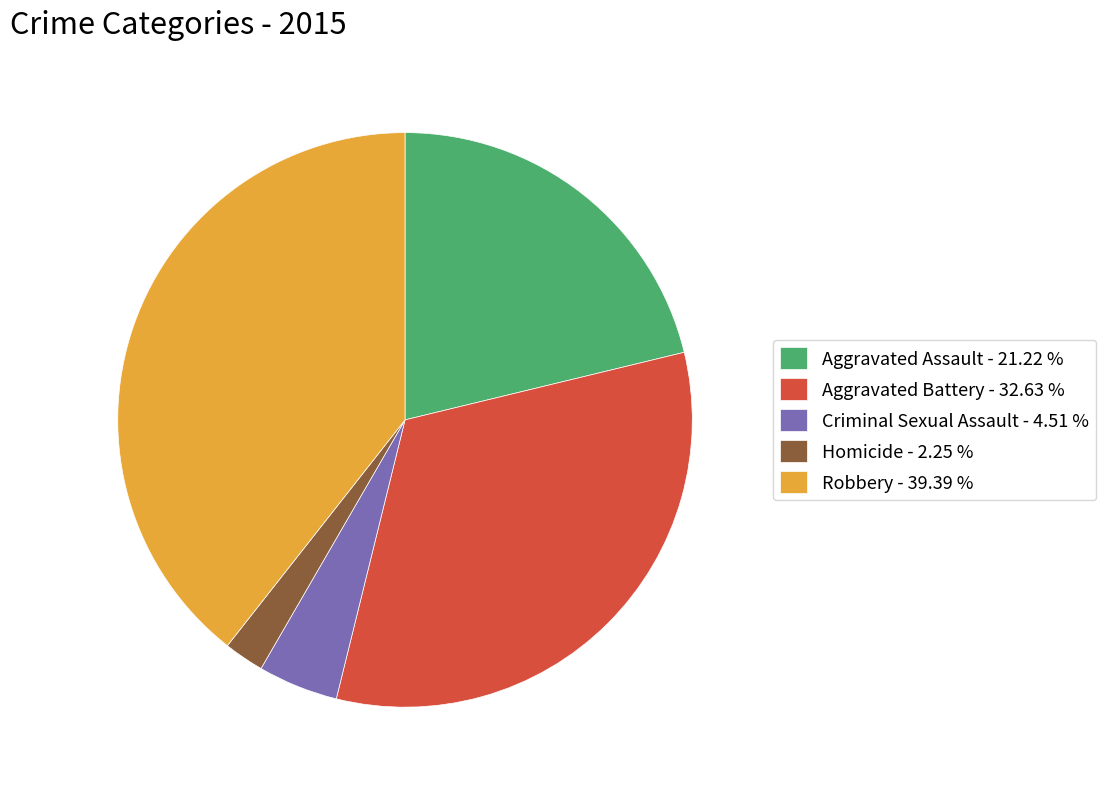

Do Aggravated Assault - 21.22 % and Robbery - 39.39 % together represent more than half of the pie?

Yes